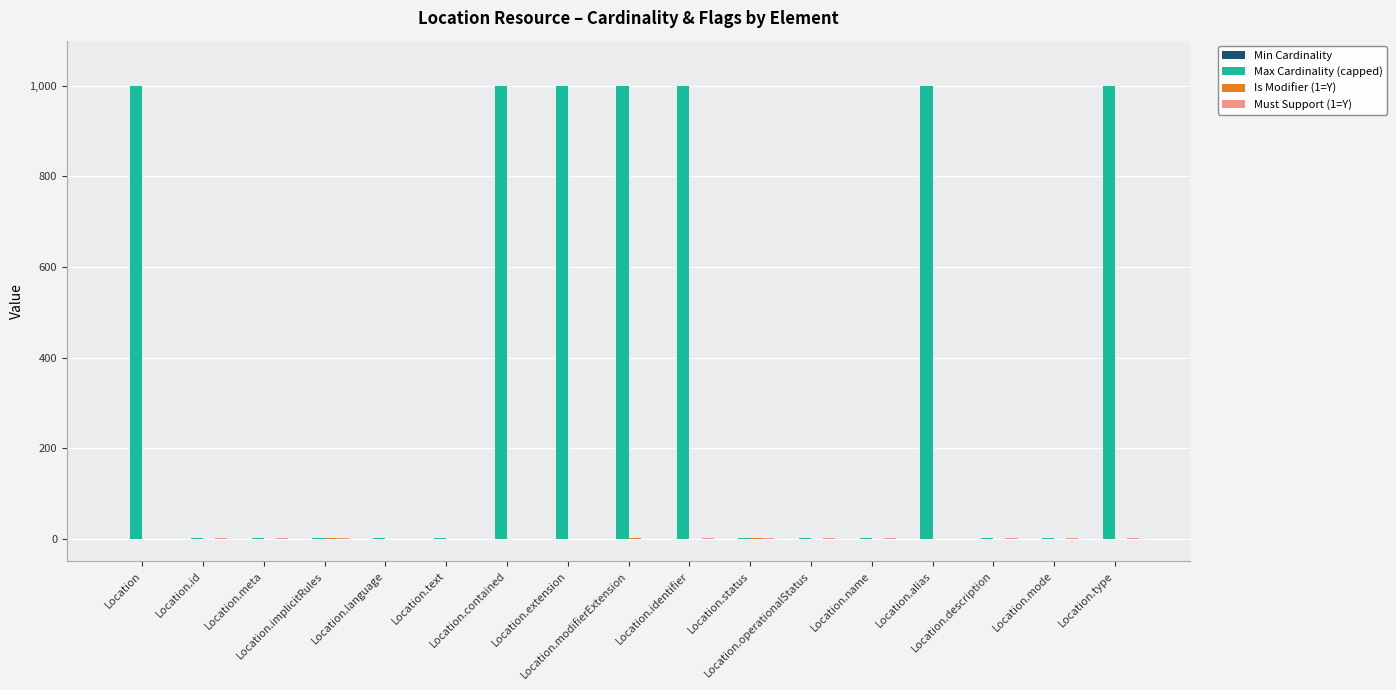

Which series has the largest range (max minus min)?

Max Cardinality (capped)